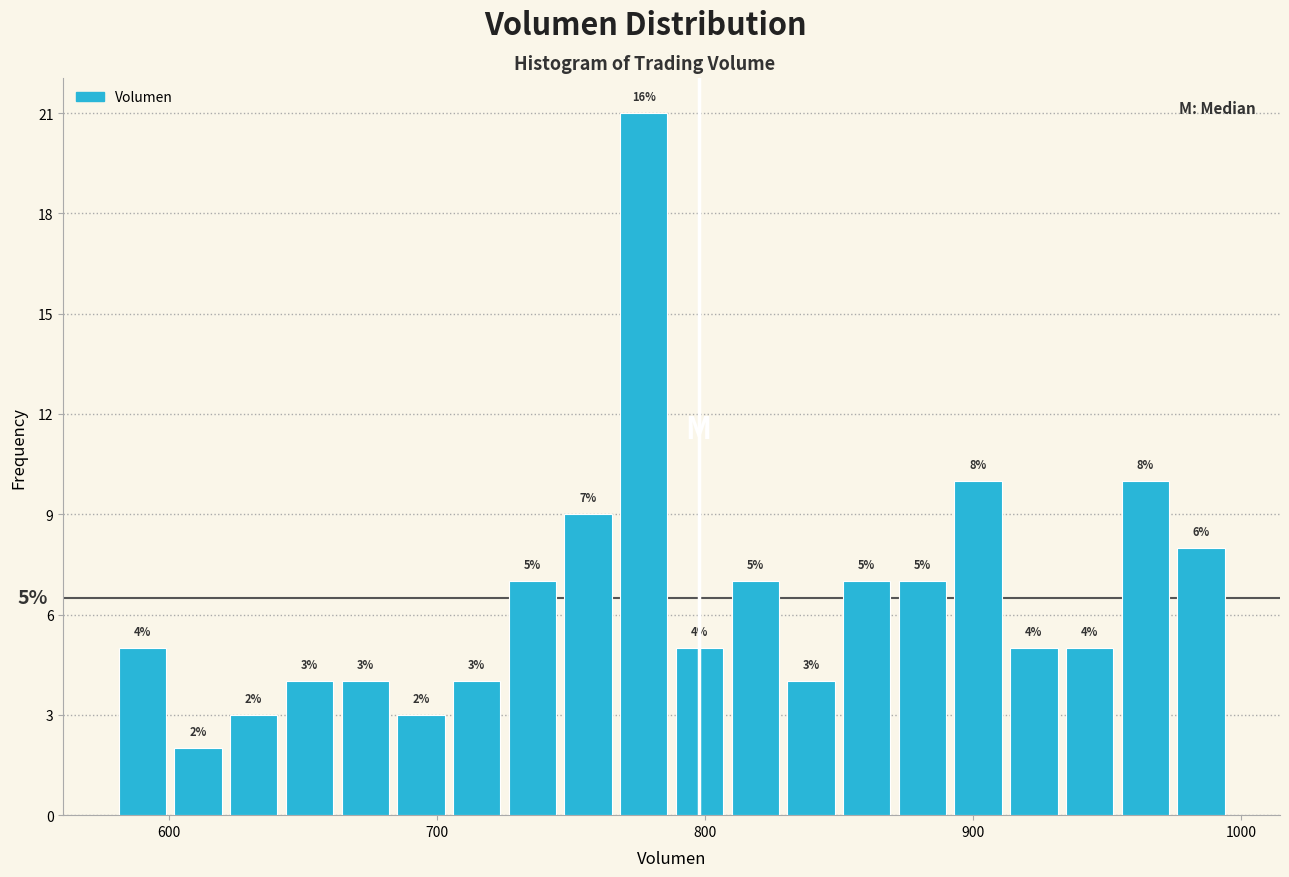

Read against the x-axis, roughly where is the centre of the tallest bar?

780